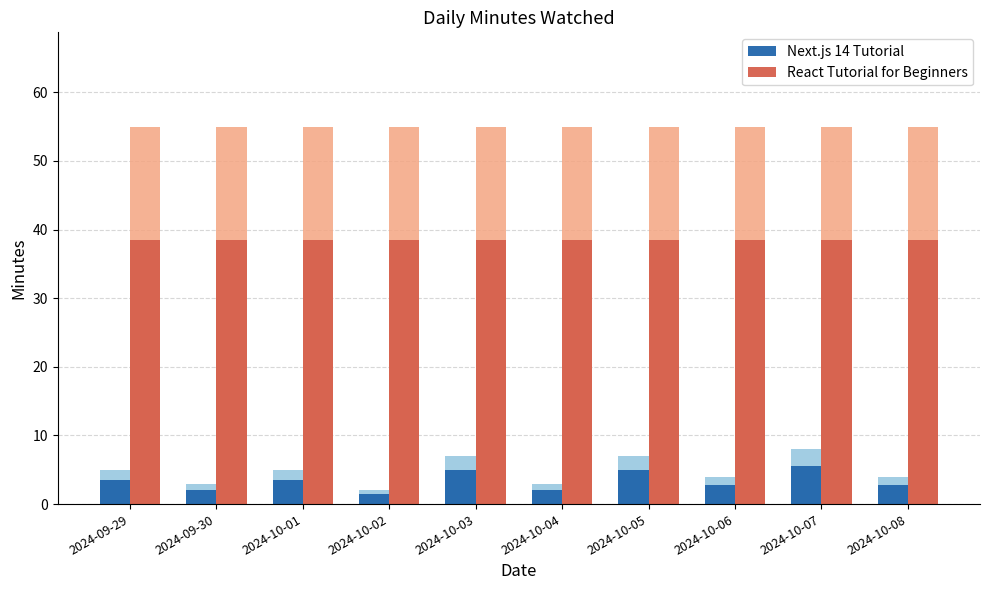

Rank the categories by React Tutorial for Beginners value from lowest to highest.

2024-09-29, 2024-09-30, 2024-10-01, 2024-10-02, 2024-10-03, 2024-10-04, 2024-10-05, 2024-10-06, 2024-10-07, 2024-10-08